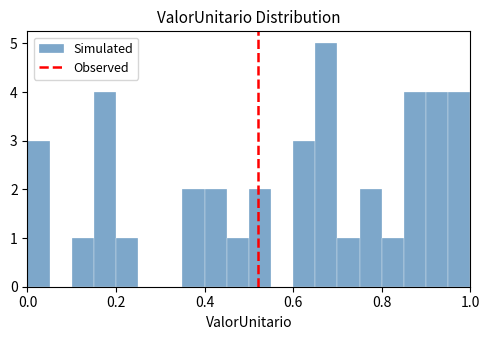

Read against the x-axis, roughly where is the centre of the tallest bar?

0.68